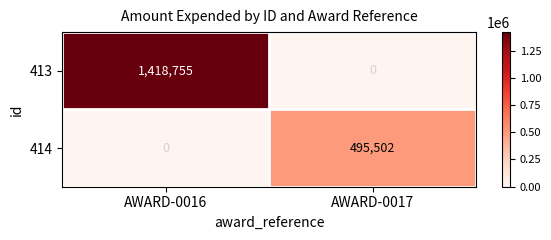

List the labels in order of 414 value, largest first.

AWARD-0017, AWARD-0016